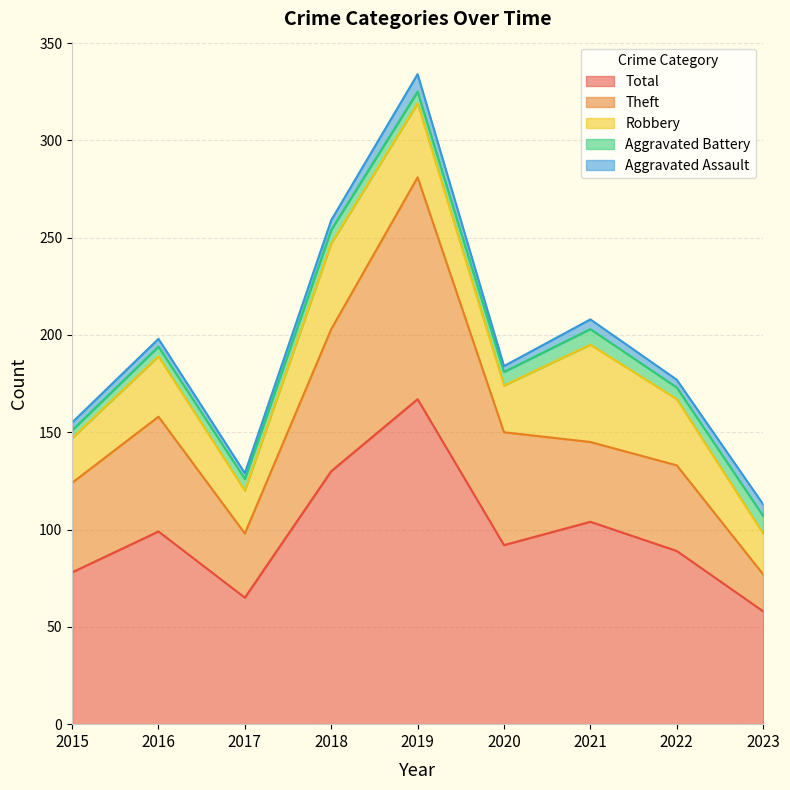

At which label does Theft reach its peak?

2019